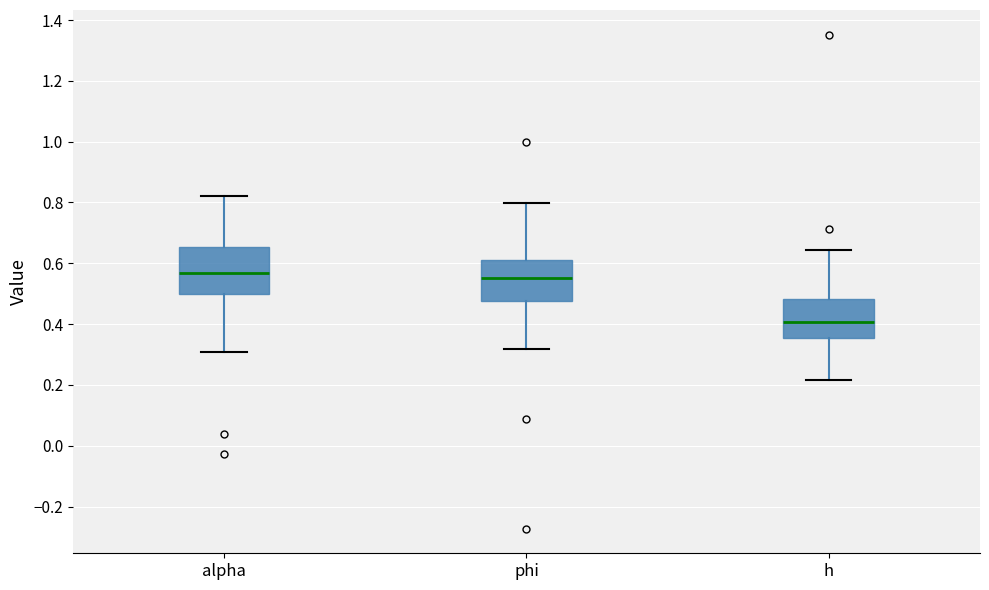

Where is the lower edge of the box for h on the y-axis? The values are not printed on the chart, so give them approximately, as read against the axis.

0.36